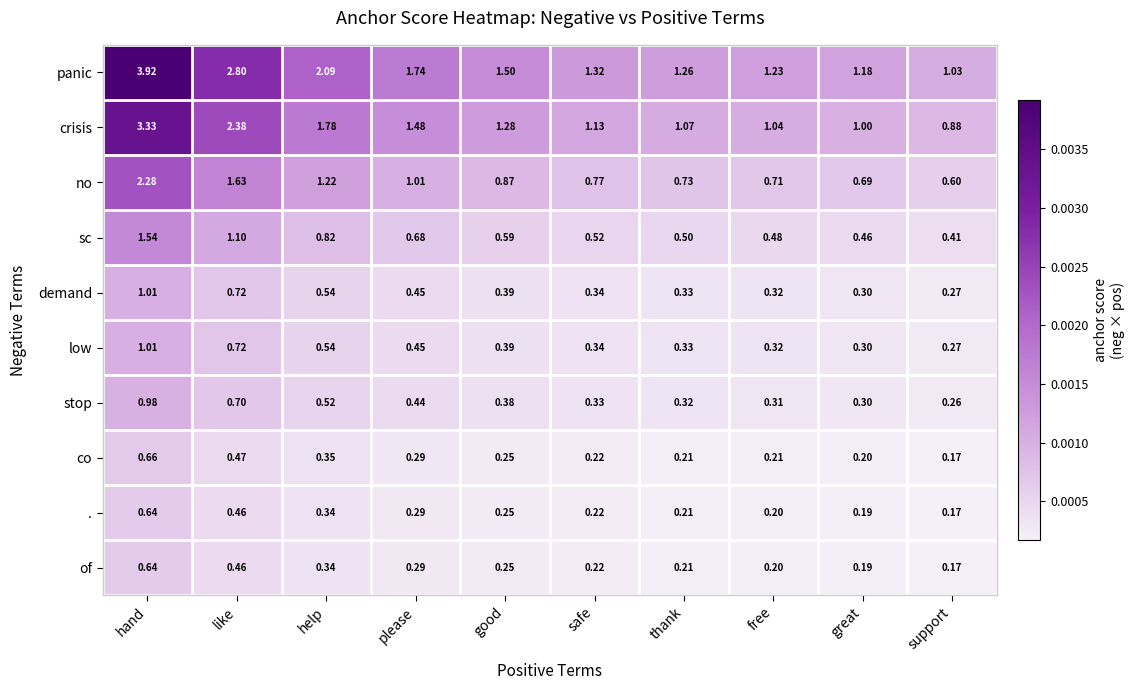

Rank the categories by sc value from lowest to highest.

support, great, free, thank, safe, good, please, help, like, hand